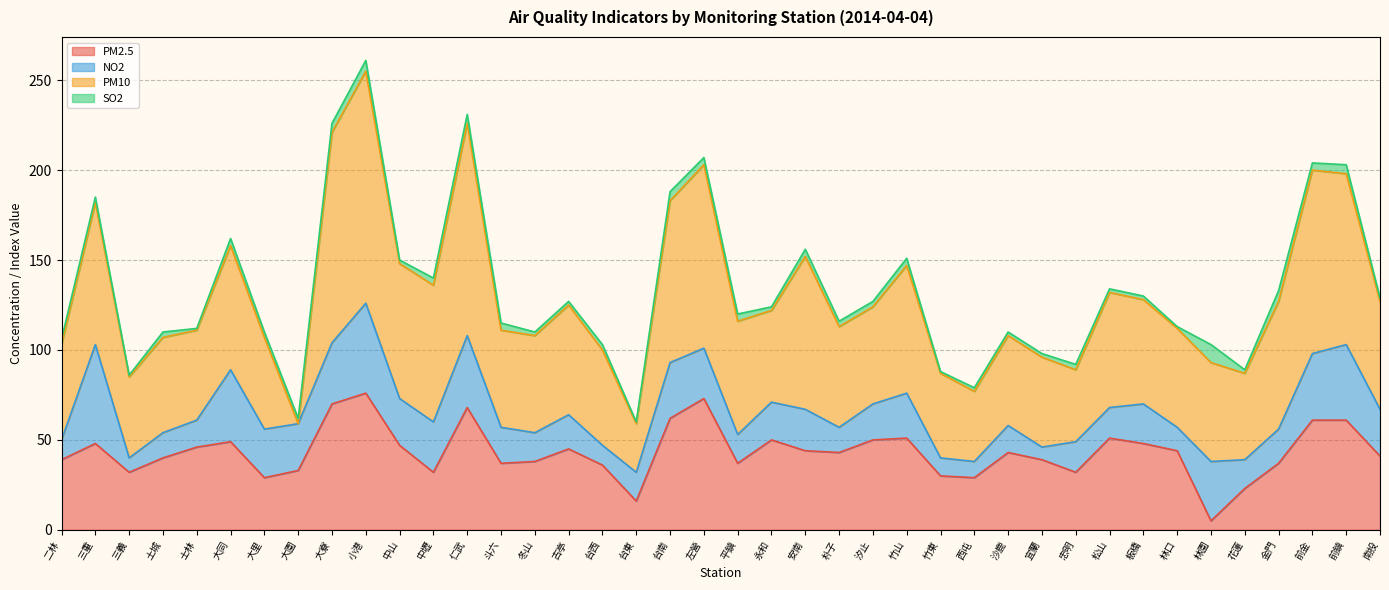

Does the chart have visible grid lines?

Yes